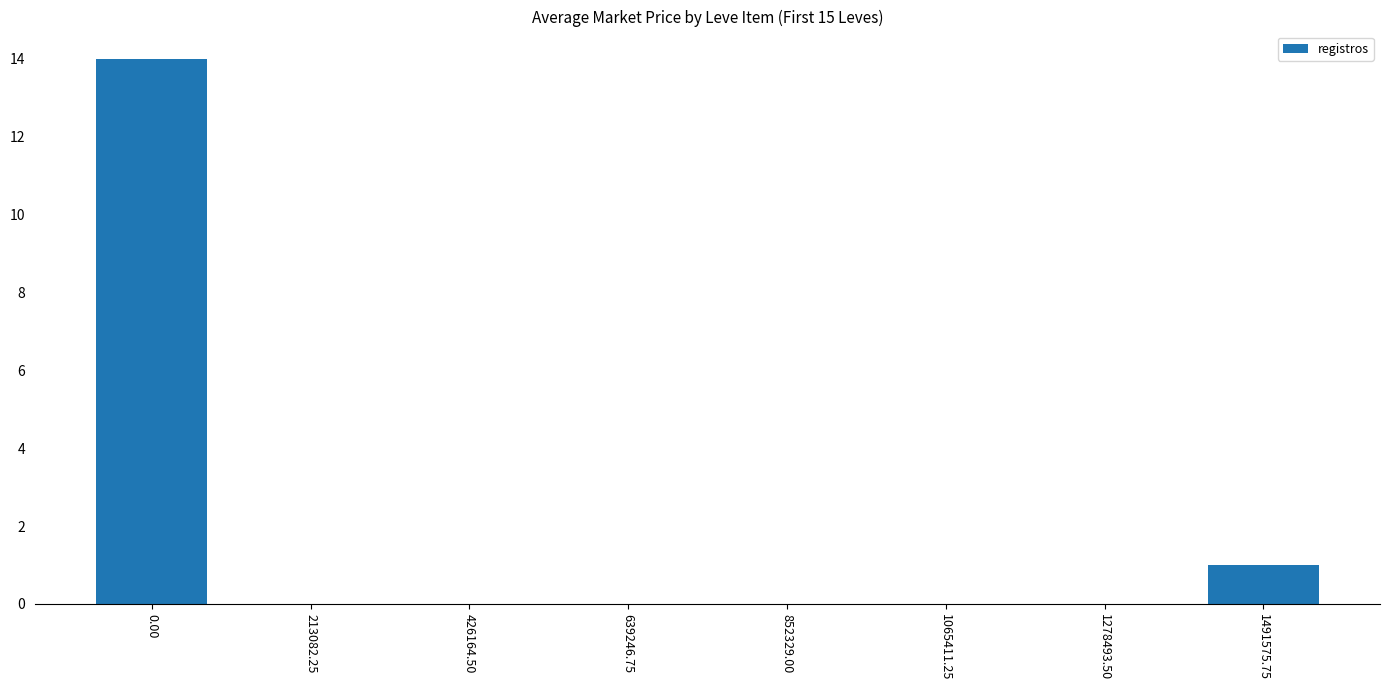

What is the sum of all values?

15